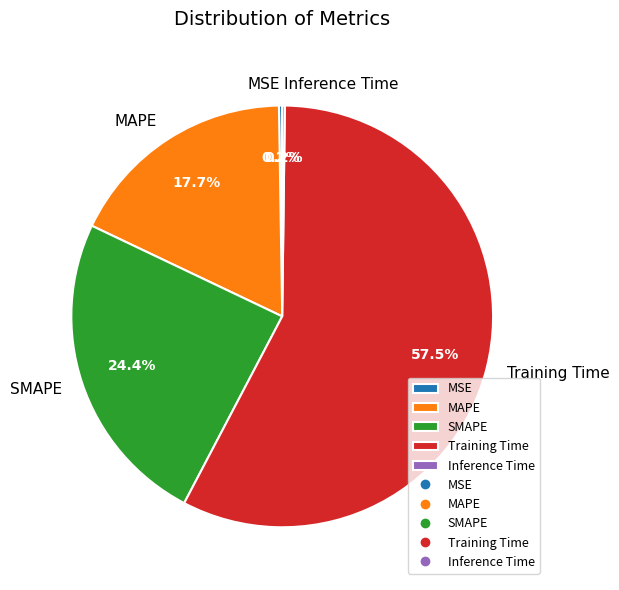

Which has a higher value, MAPE or SMAPE?

SMAPE